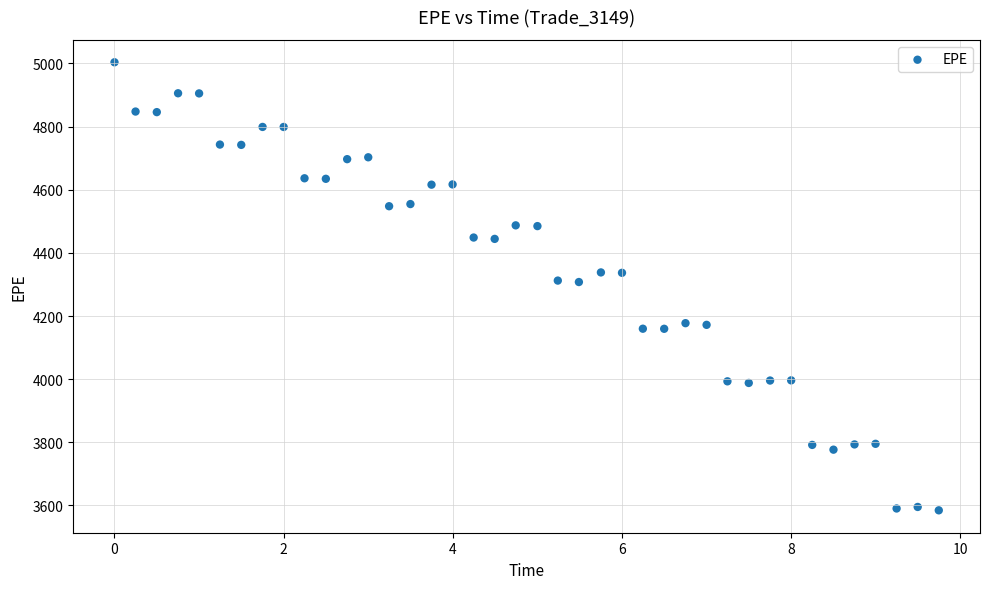

What is the range of X values (max minus min)?

9.7